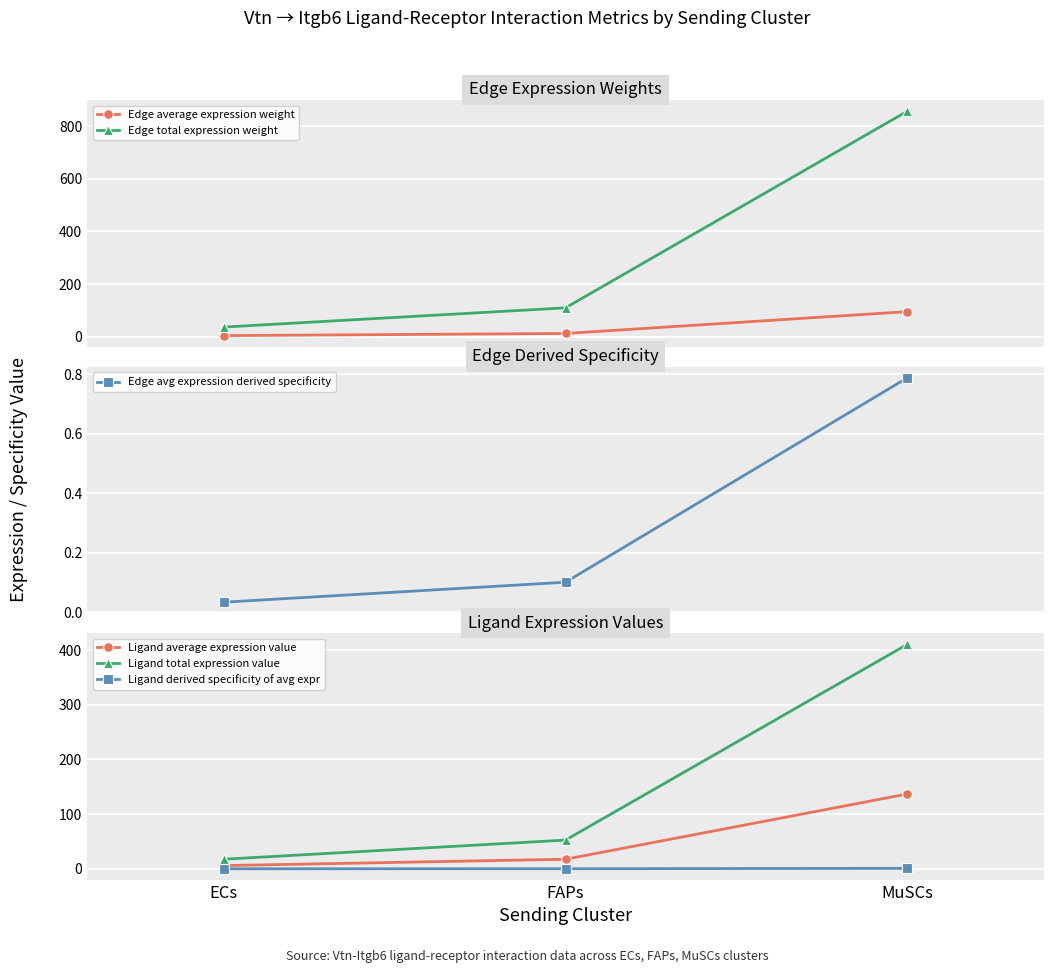

What is the difference between the maximum and second lowest values in the Edge avg expression derived specificity series?

0.7